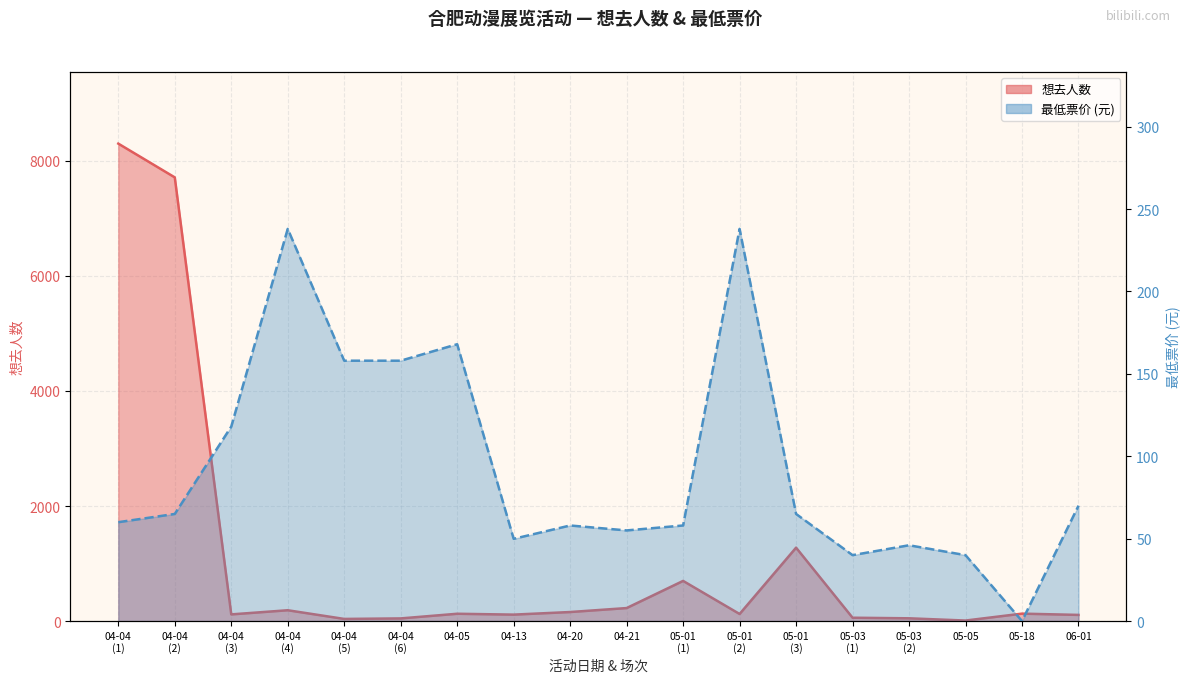

What is the label of the 10th point from the right?

04-20